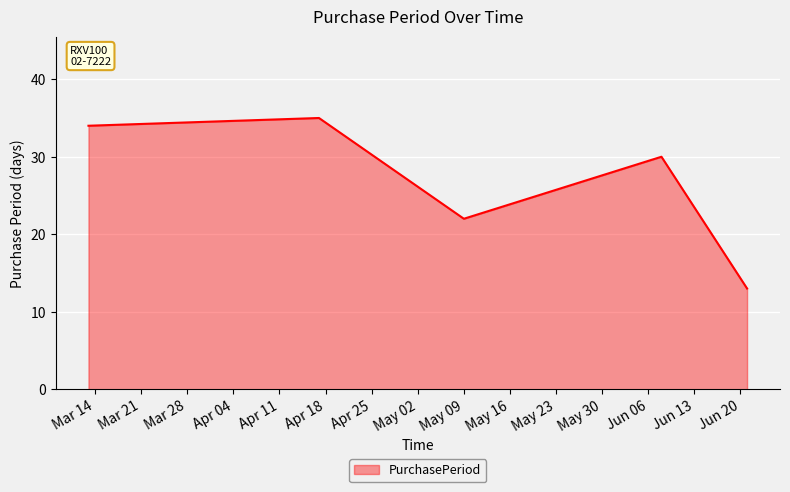

What is the smallest value displayed?

13